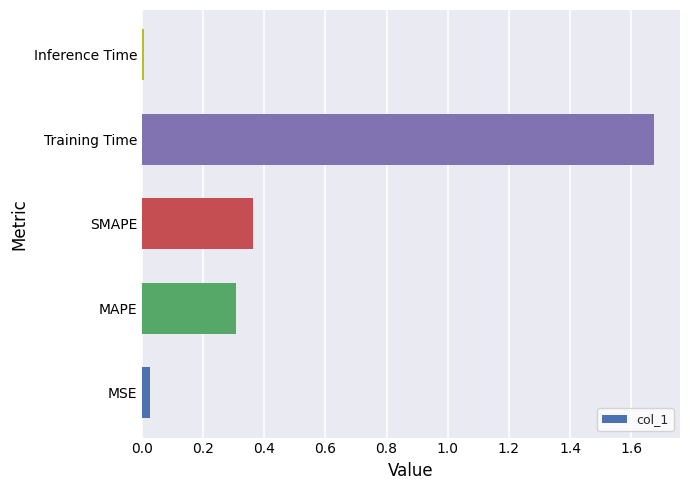

Between MSE and SMAPE, which is larger?

SMAPE